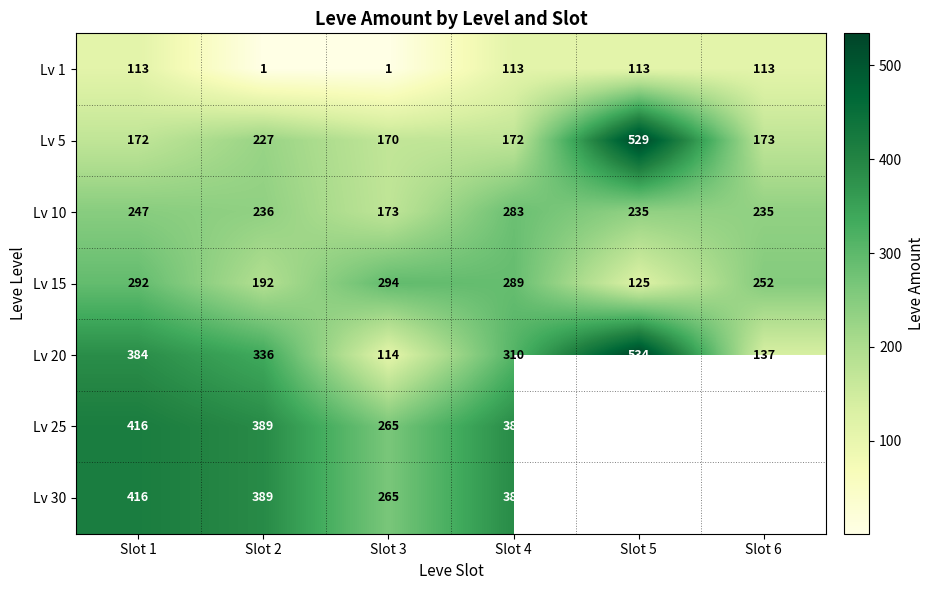

Which category has the lowest value in the Lv 15 series?

Slot 5